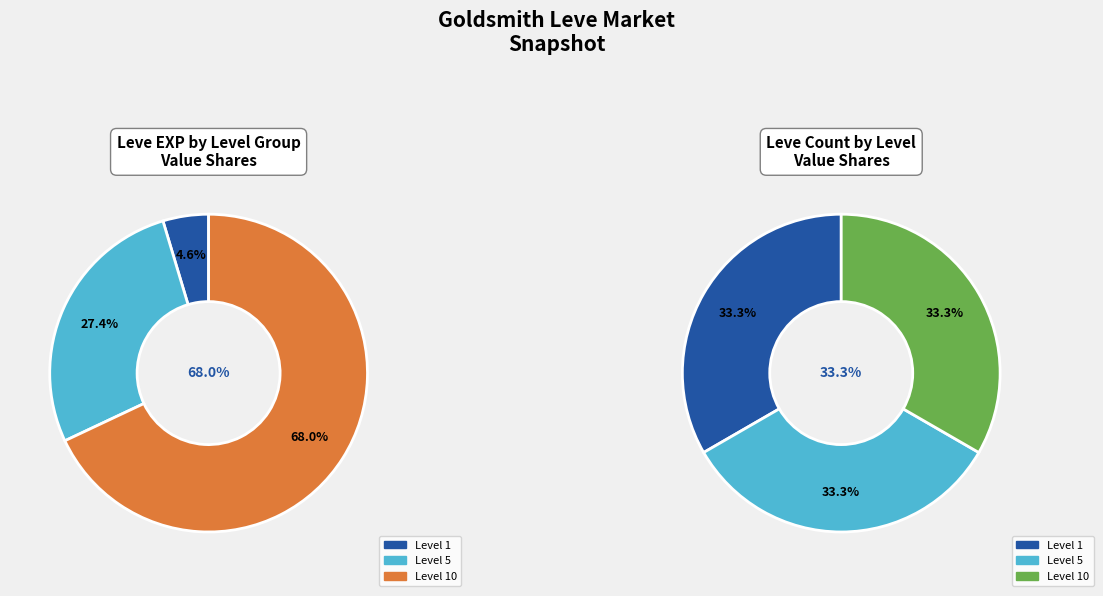

Is it true that Brass Gorget is 24% of the pie?

False